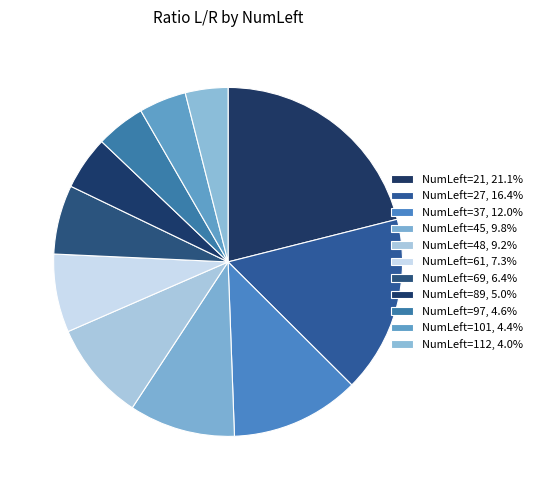

How many slices are in this pie chart?

11